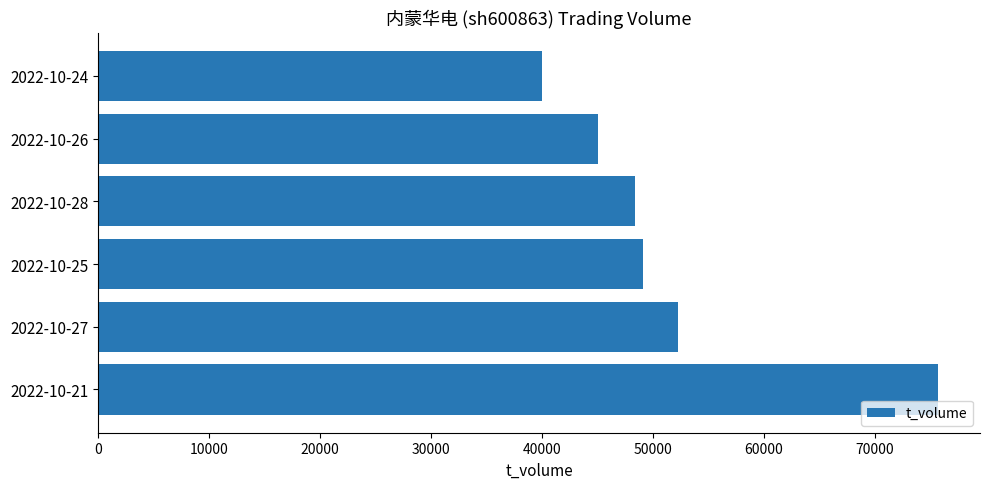

What is the difference between the maximum and second lowest values?

30648